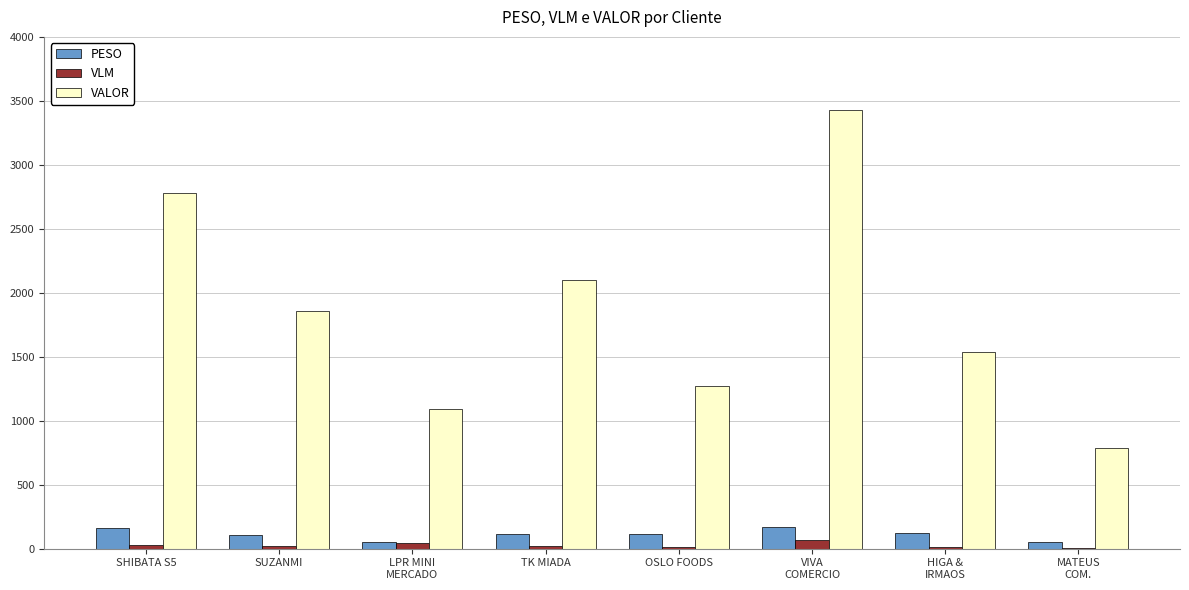

Which series changed the most between SHIBATA S5 and HIGA &
IRMAOS?

VALOR